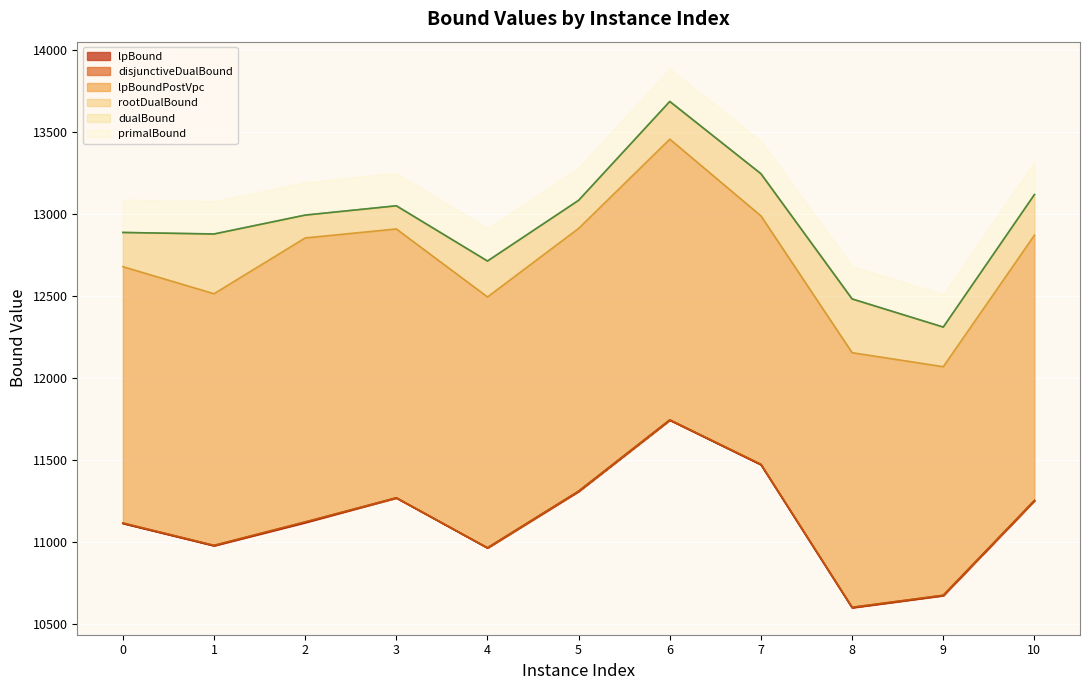

What is the average value of the disjunctiveDualBound series?

11139.9